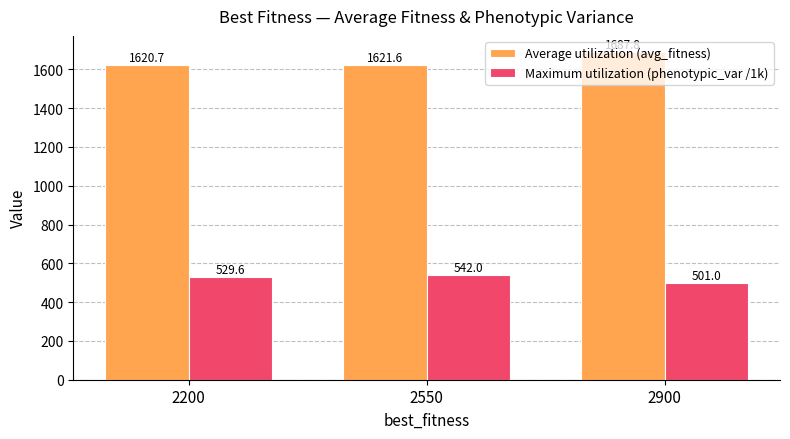

At which label does Maximum utilization (phenotypic_var /1k) first exceed 529?

2200